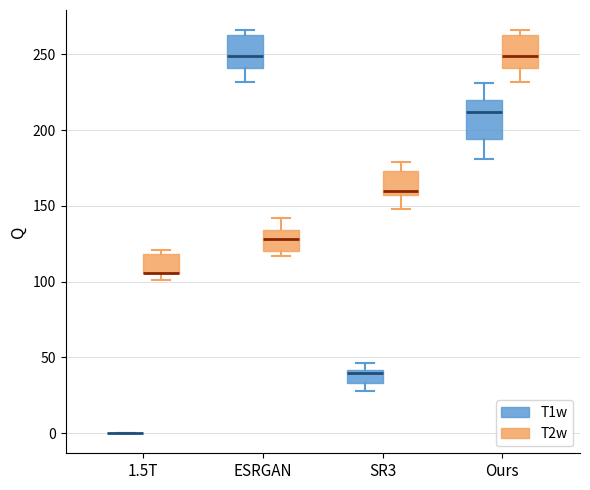

Where is the upper edge of the box for ESRGAN (T2w) on the y-axis? The values are not printed on the chart, so give them approximately, as read against the axis.

135